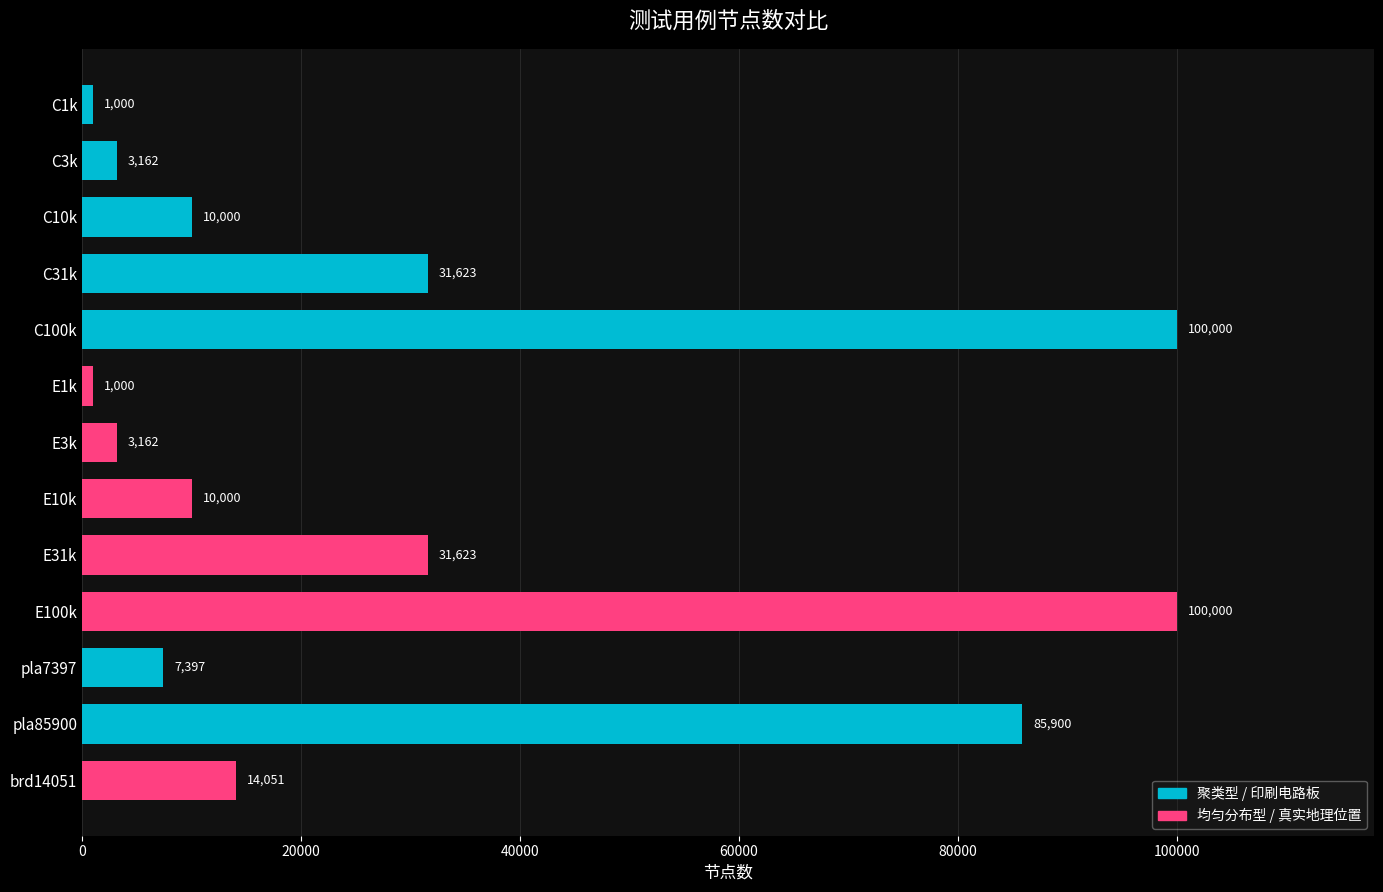

How many bars are there in total?

13